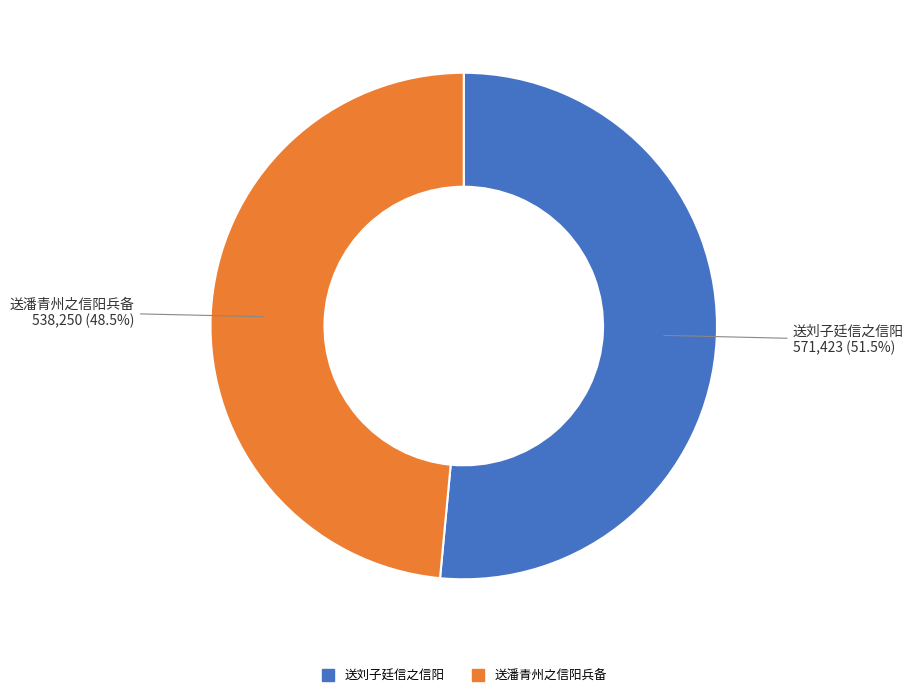

Rank the categories by value from highest to lowest.

送刘子廷信之信阳, 送潘青州之信阳兵备